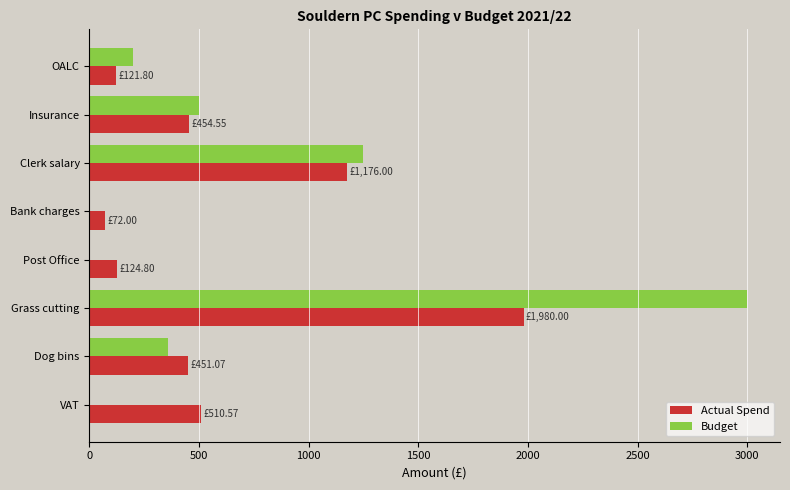

Which category has the highest value in the Actual Spend series?

Grass cutting